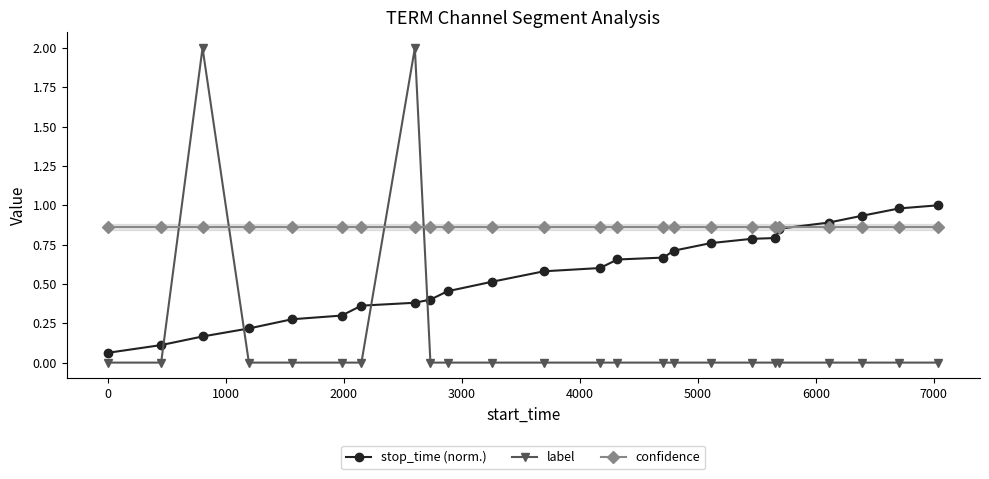

How many values in the label series exceed 0?

2